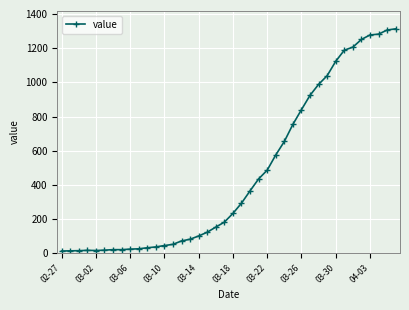

What is the difference between the maximum and minimum values?

1300